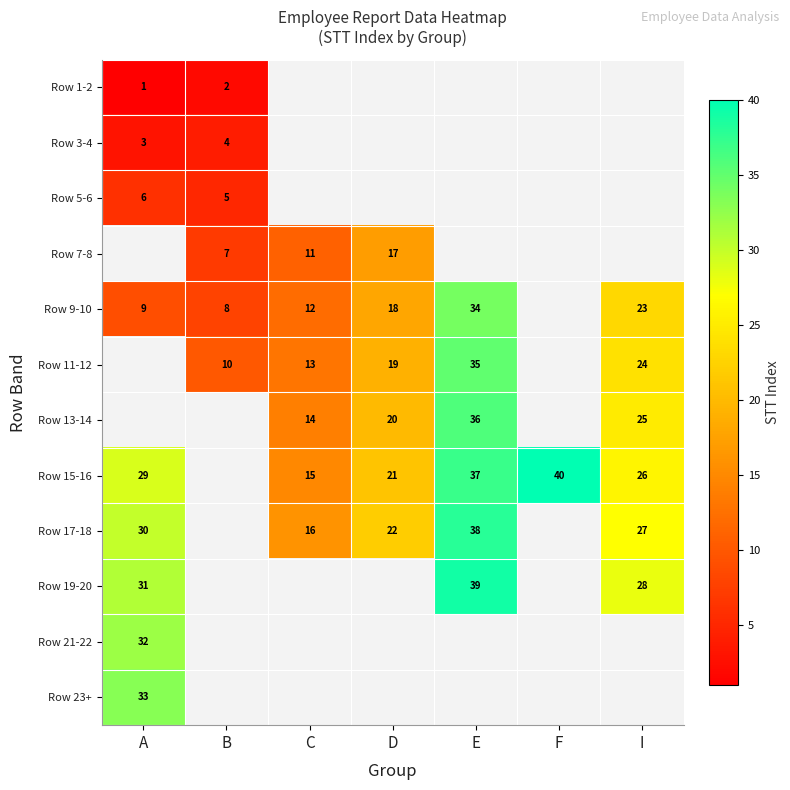

The value of Row 11-12 at I is 12. True or false?

False